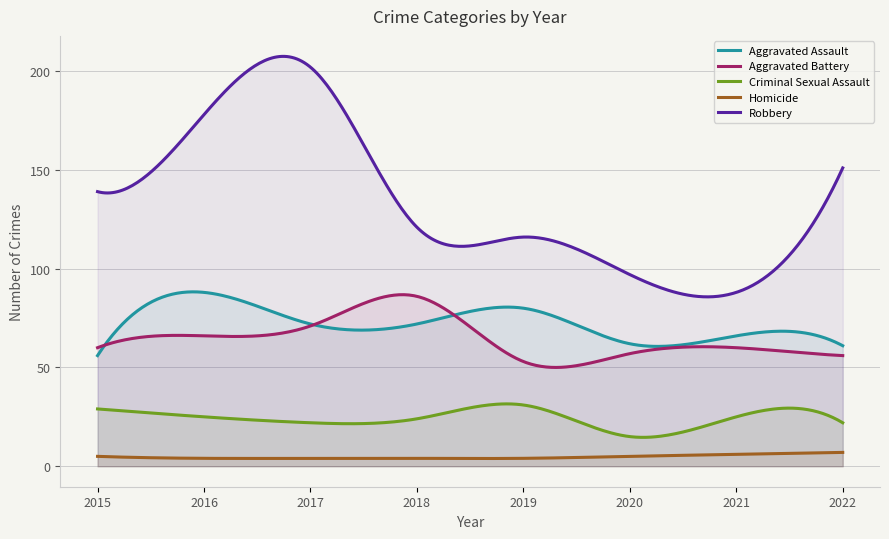

Where does the Homicide series first go above 5?

2021